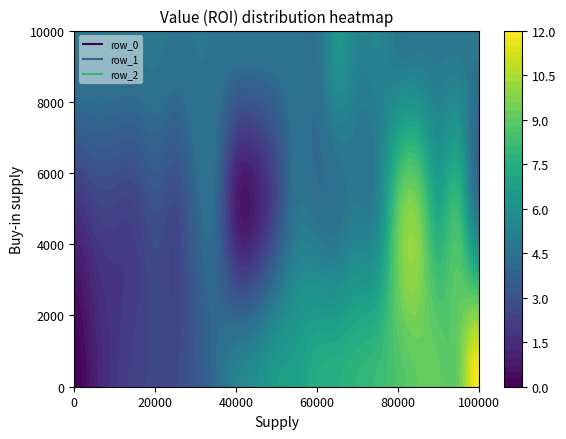

How many values in row_2 are above zero?

13